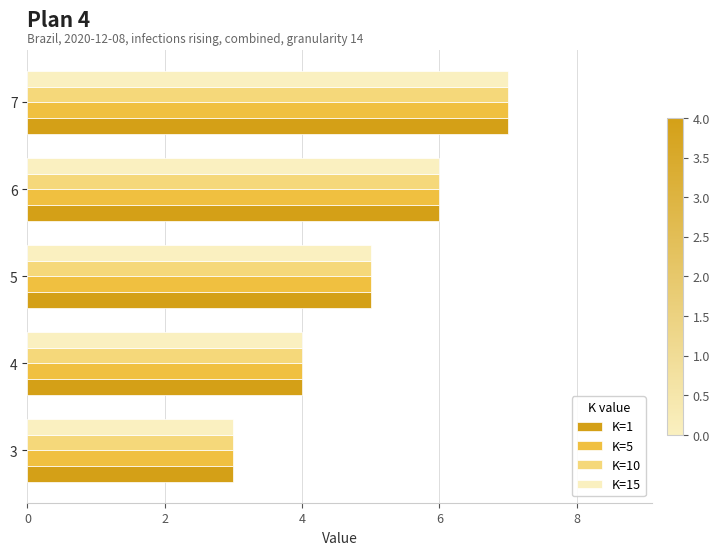

The K=15 series shows 1 at 7. True or false?

False